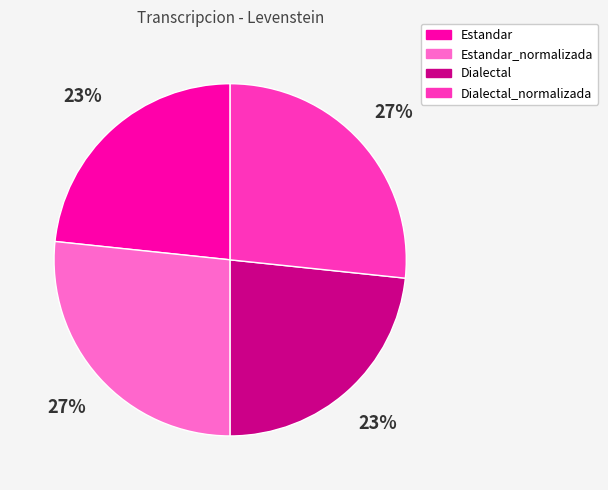

How many slices are in this pie chart?

4